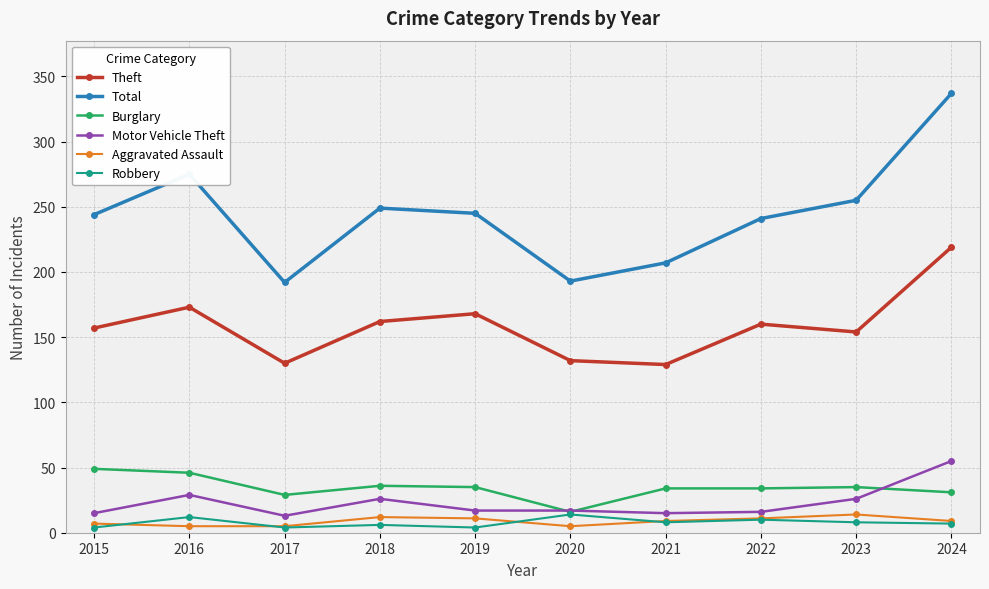

Which category has the lowest value in the Burglary series?

2020